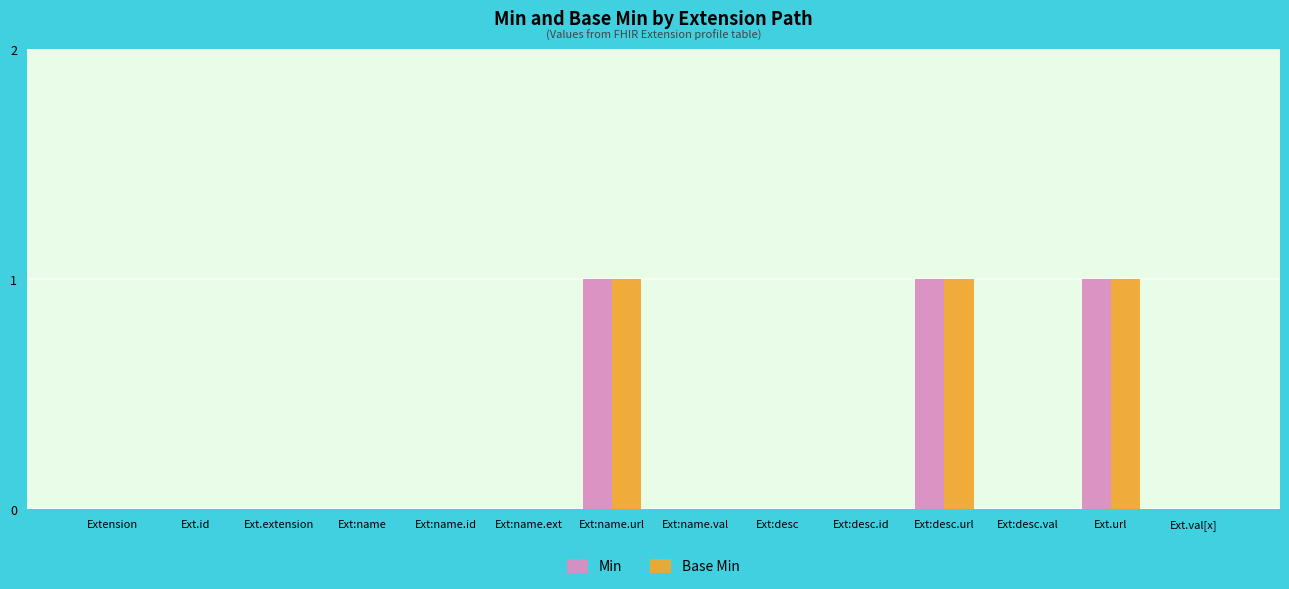

Is the value of Min at Ext:name.url greater than the value of Base Min at Ext:name.val?

Yes